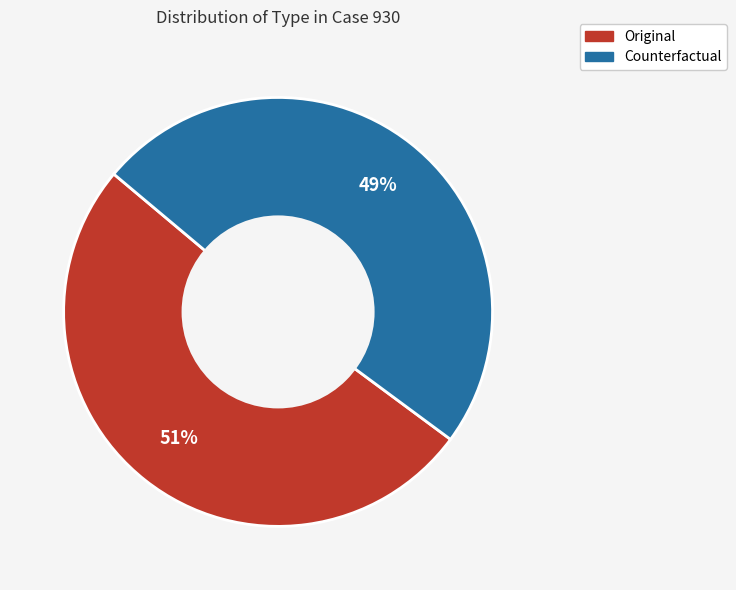

To the nearest percent, what portion does Counterfactual represent?

49%